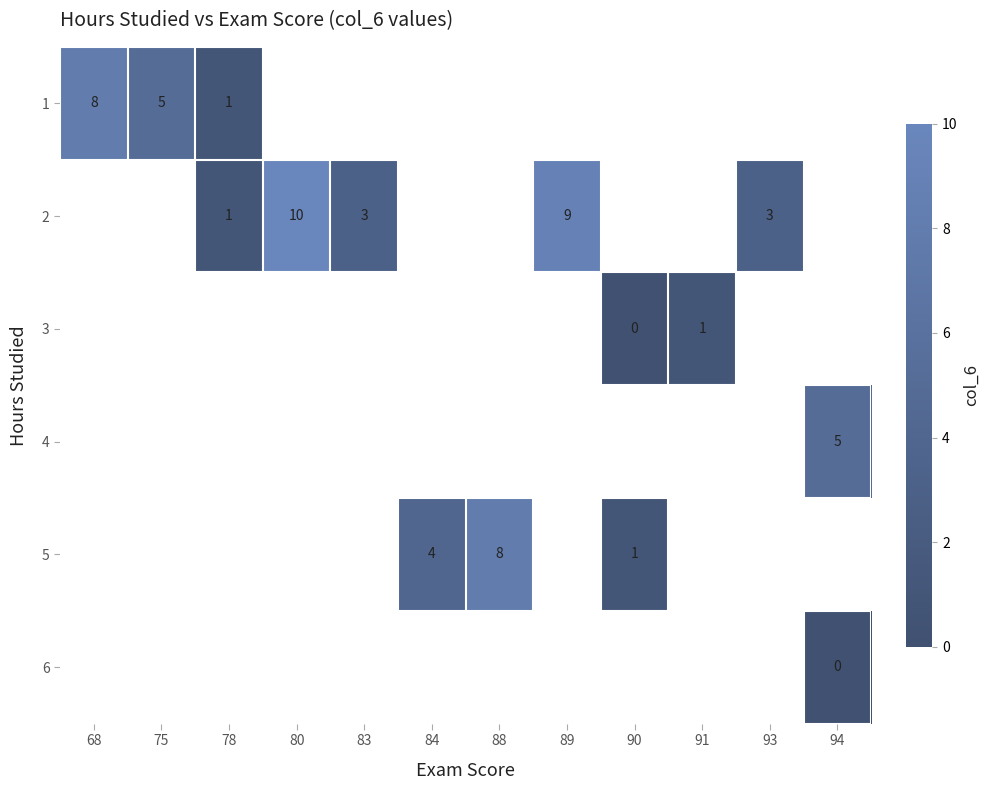

True or false: 5 has a value of 1 at 90.

True